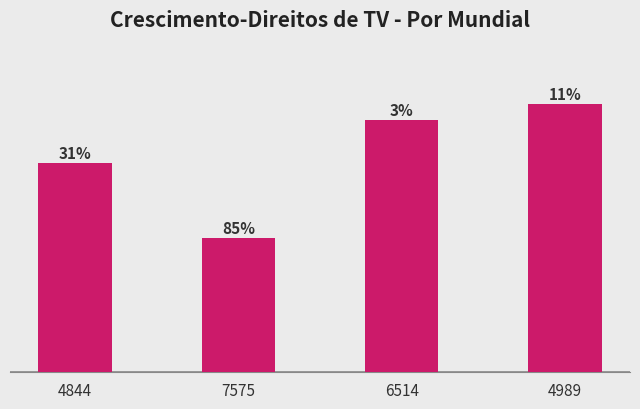

What is the label of the 3rd bar from the left?

6514